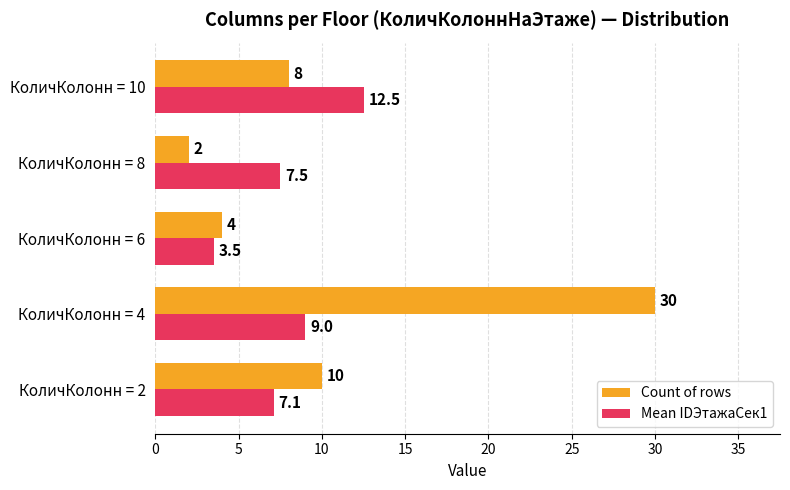

How many values in the Mean IDЭтажаСек1 series are below 7?

1